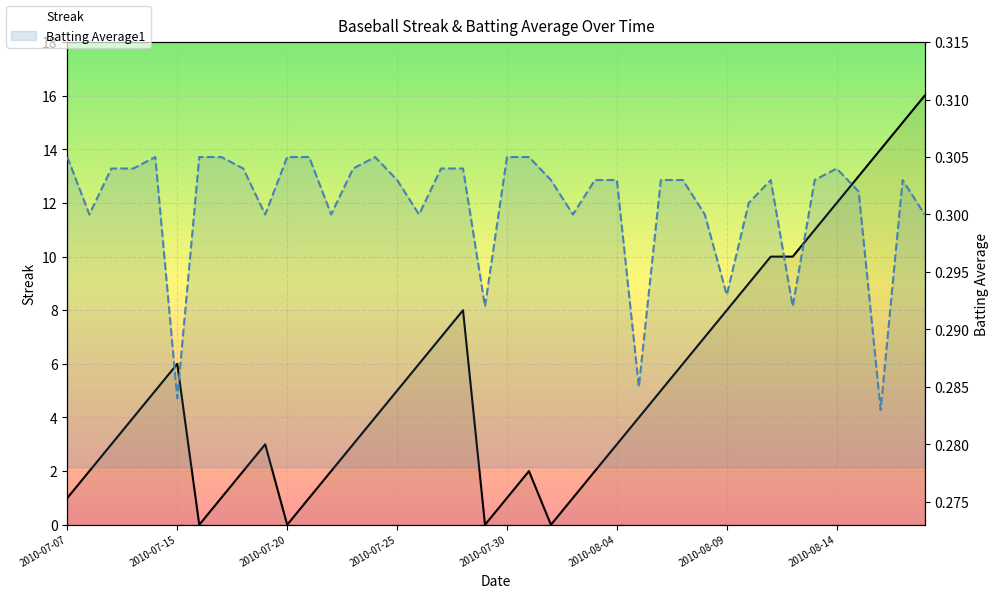

The value of Streak at 15 is 5.0. True or false?

True